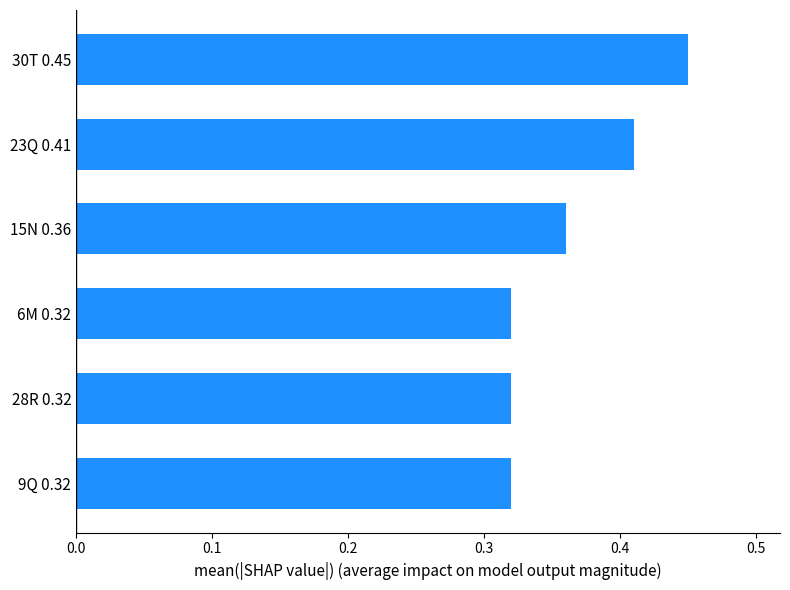

What is the sum of all values?

2.2